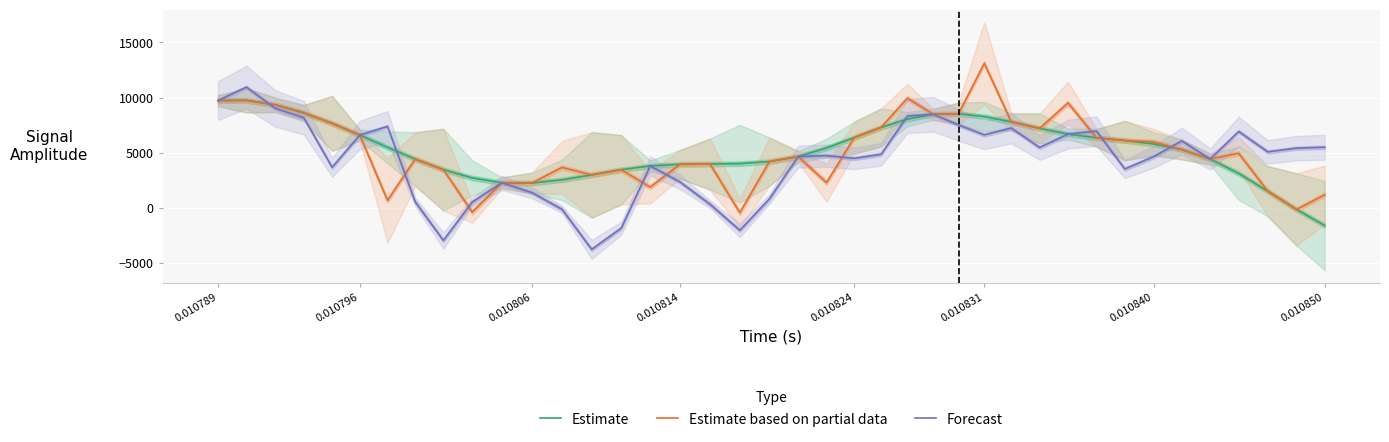

What is the lowest value of the Forecast series?

-3786.4